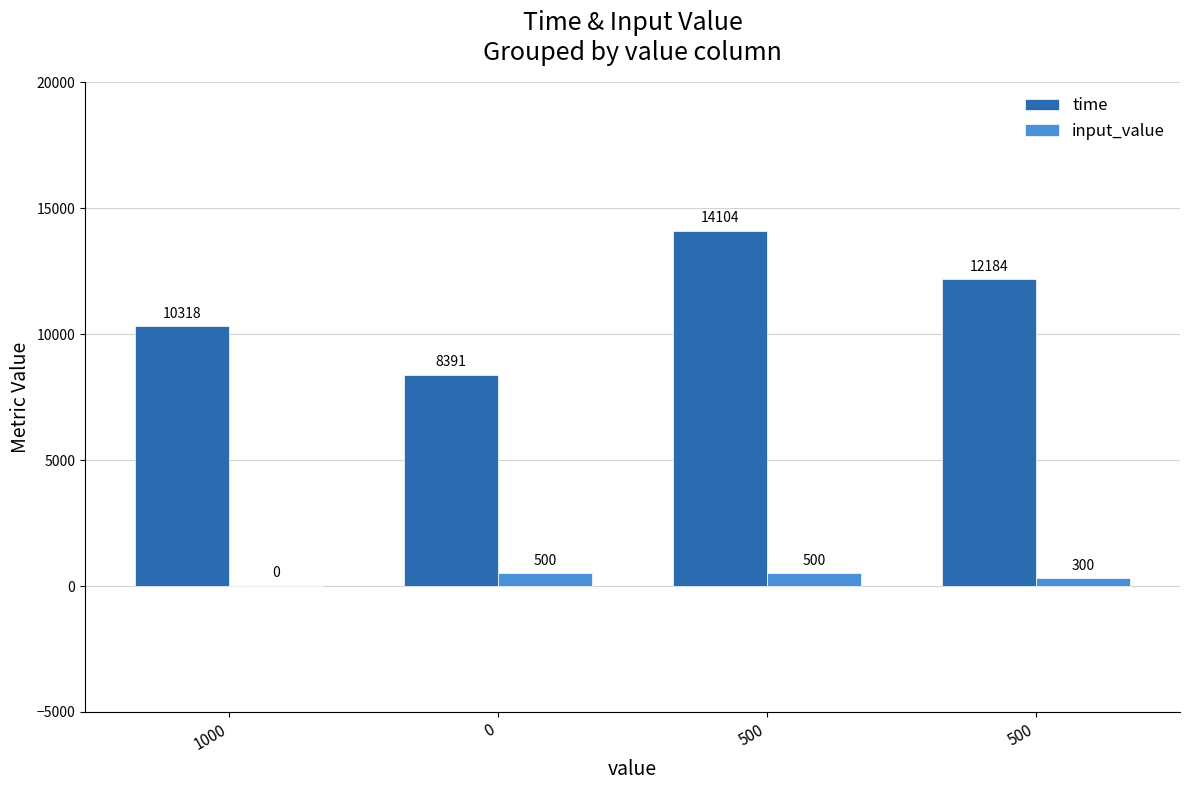

List the labels in order of time value, smallest first.

0, 1000, 500, 500